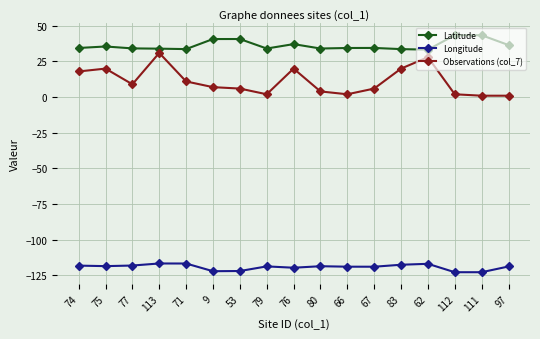

Between 66 and 111, which series saw the biggest shift?

Latitude